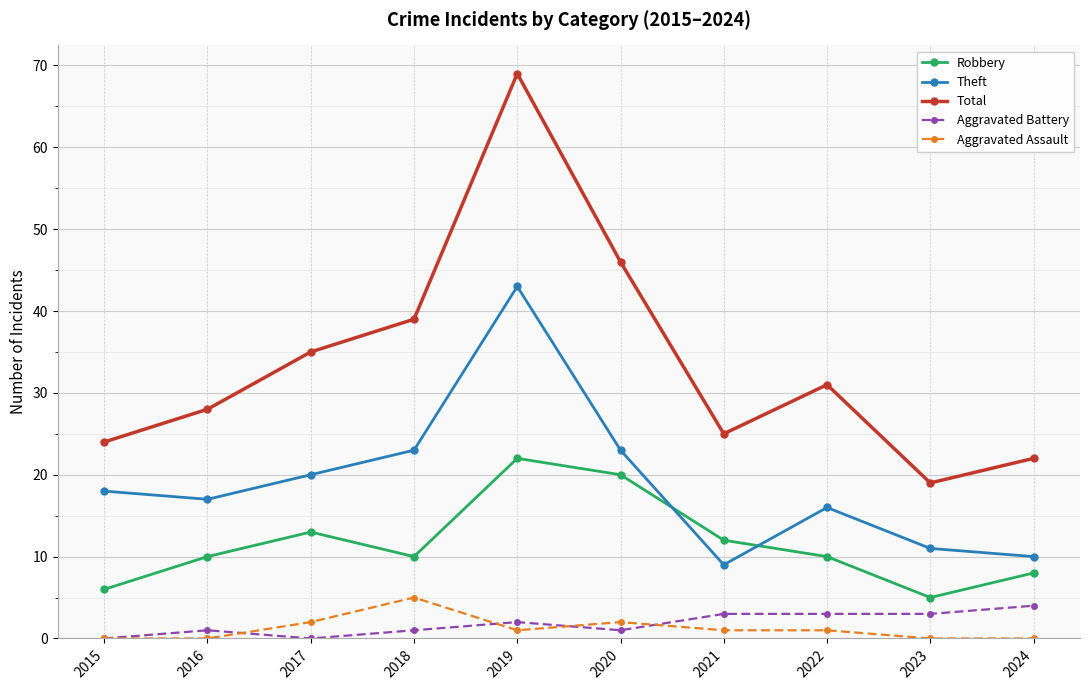

What is the greatest value displayed?

69